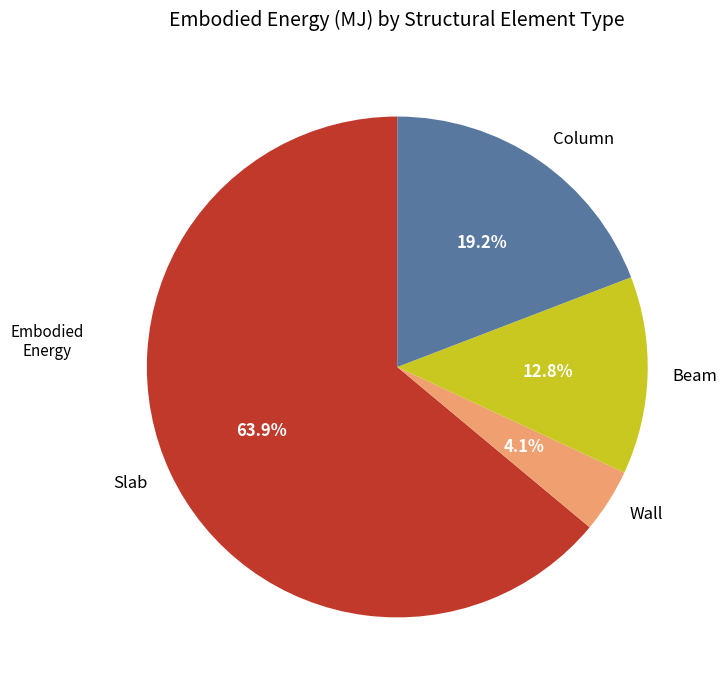

Which slice represents more than half of the pie?

Slab